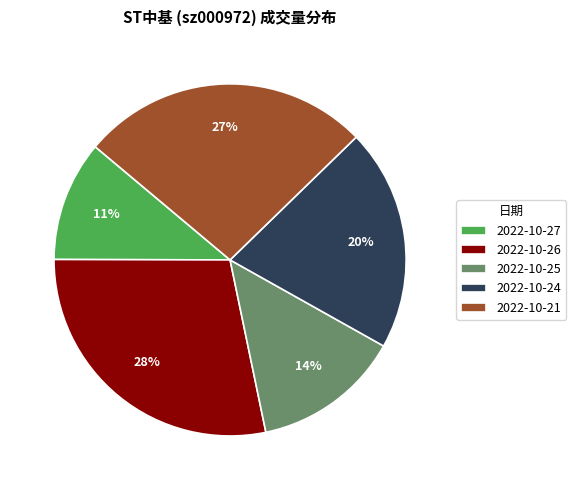

To the nearest percent, what is the combined percentage of 2022-10-25 and 2022-10-24?

34%